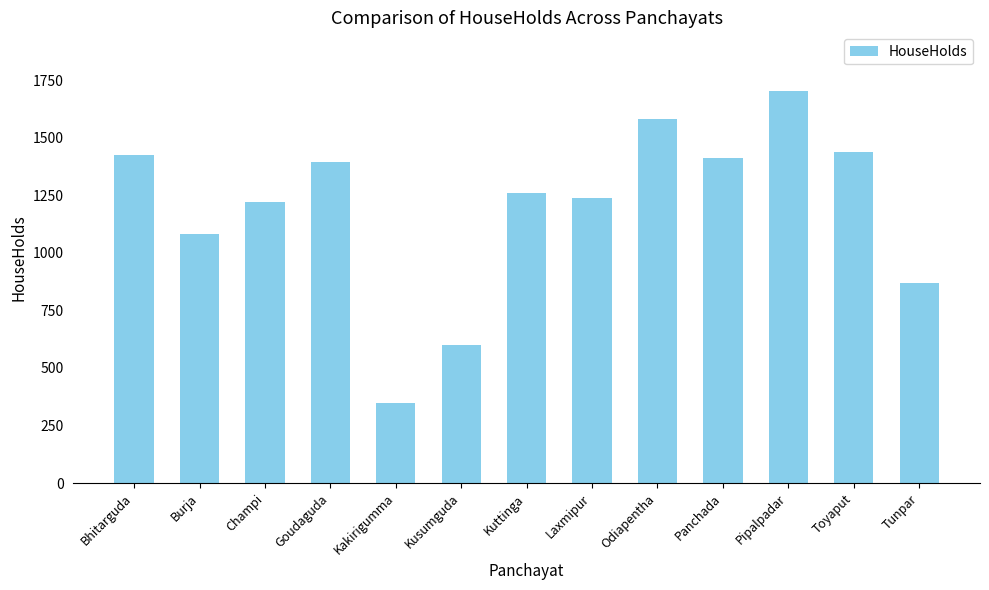

Reading right to left, what are all the values shown in this chart?

Tunpar=870	Toyaput=1438	Pipalpadar=1702	Panchada=1411	Odiapentha=1582	Laxmipur=1239	Kuttinga=1261	Kusumguda=599	Kakirigumma=346	Goudaguda=1396	Champi=1222	Burja=1083	Bhitarguda=1423